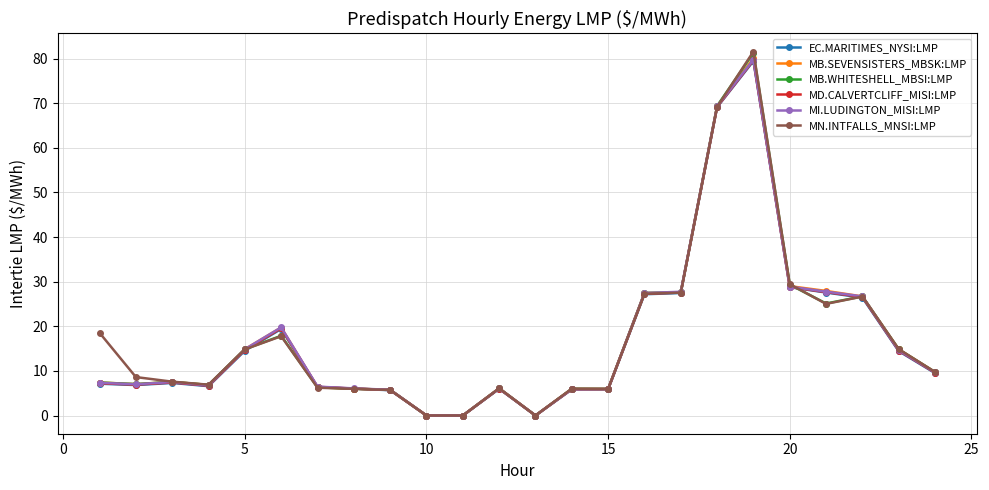

What is the difference between the maximum and minimum values in the MB.WHITESHELL_MBSI:LMP series?

81.3